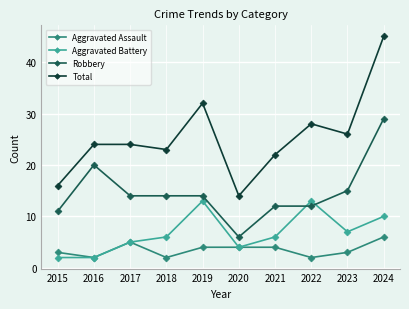

Reading left to right, what are all the values shown in this chart?

Aggravated Assault: 2015=3	2016=2	2017=5	2018=2	2019=4	2020=4	2021=4	2022=2	2023=3	2024=6
Aggravated Battery: 2015=2	2016=2	2017=5	2018=6	2019=13	2020=4	2021=6	2022=13	2023=7	2024=10
Robbery: 2015=11	2016=20	2017=14	2018=14	2019=14	2020=6	2021=12	2022=12	2023=15	2024=29
Total: 2015=16	2016=24	2017=24	2018=23	2019=32	2020=14	2021=22	2022=28	2023=26	2024=45